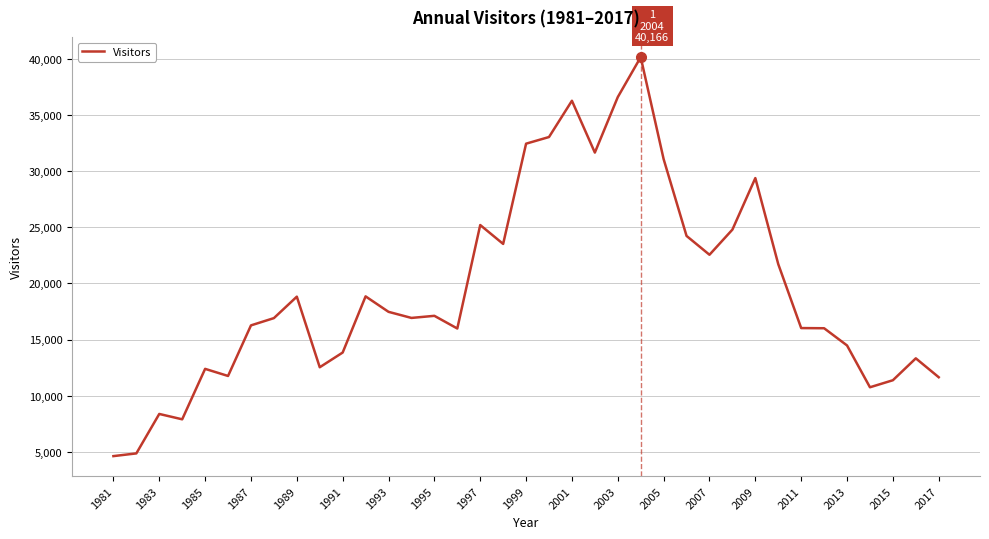

What is the smallest value displayed?

4616